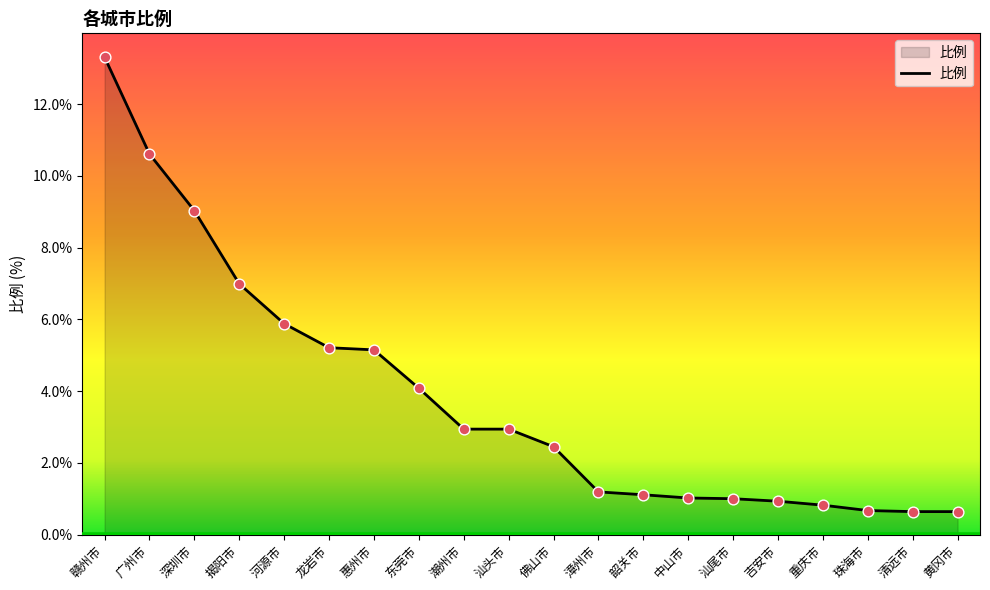

What is the change in value from 揭阳市 to 韶关市?

-5.9